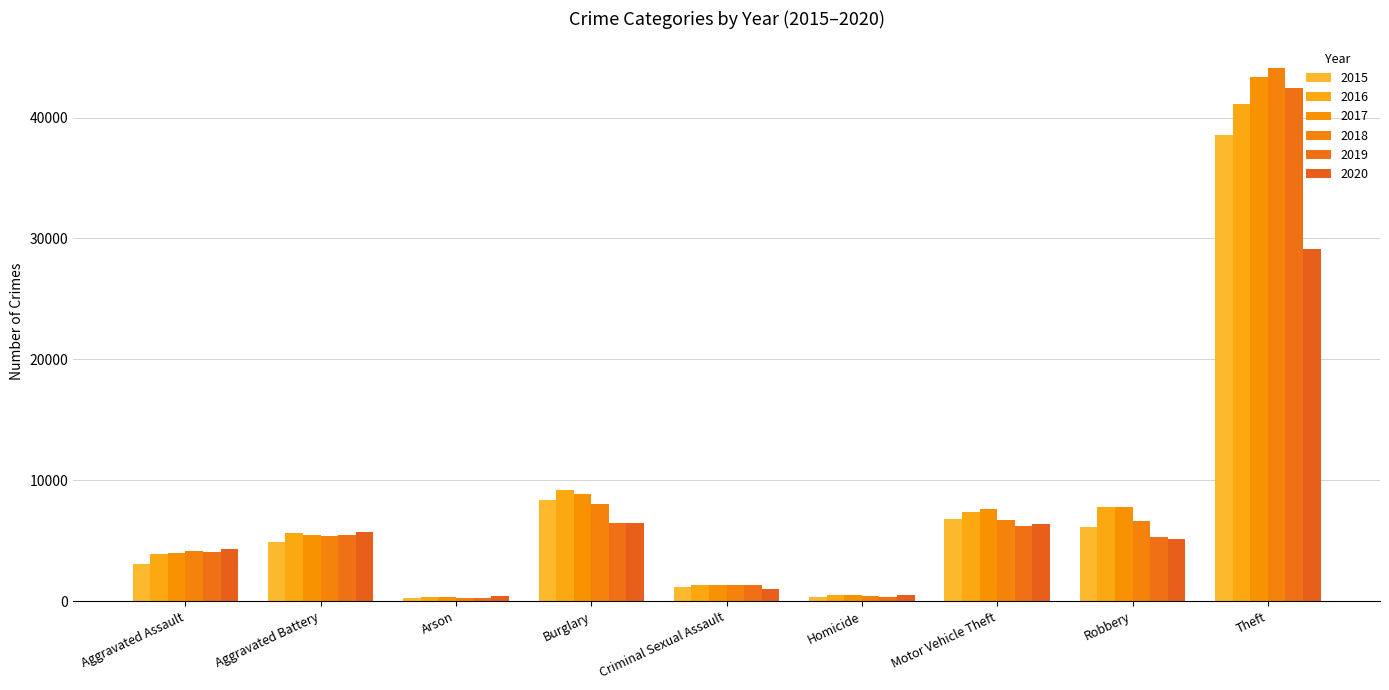

How many data points in 2016 are less than 5639?

4